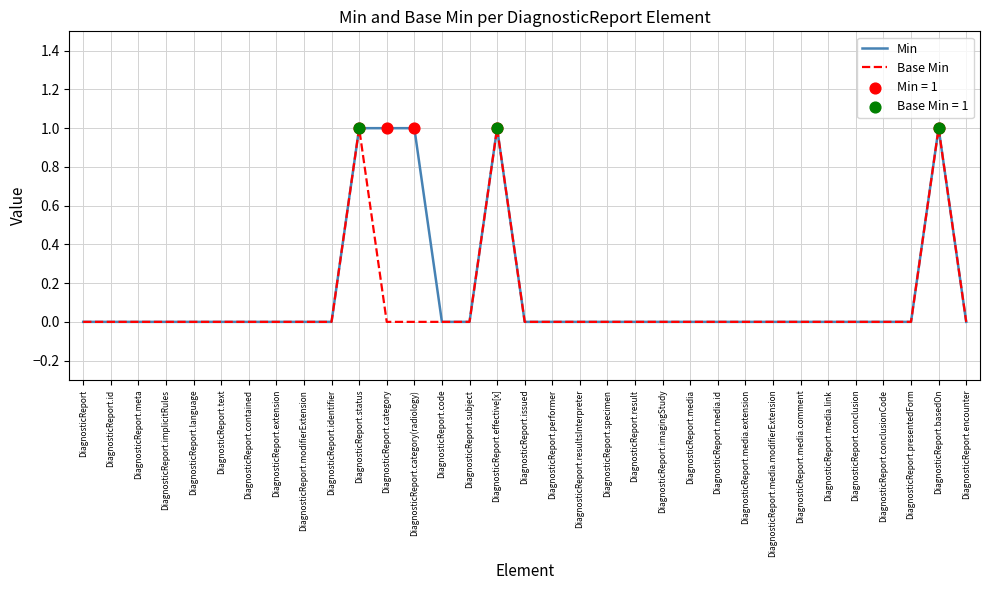

Is the value of Min at DiagnosticReport.conclusion greater than the value of Base Min at DiagnosticReport.effective[x]?

No